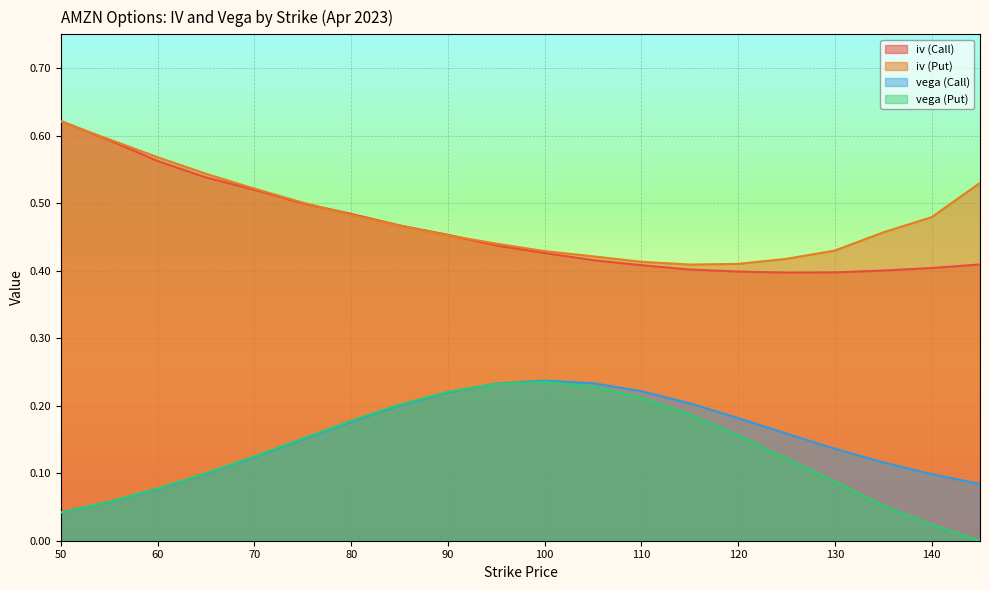

Between 100 and 130, which is larger?

100